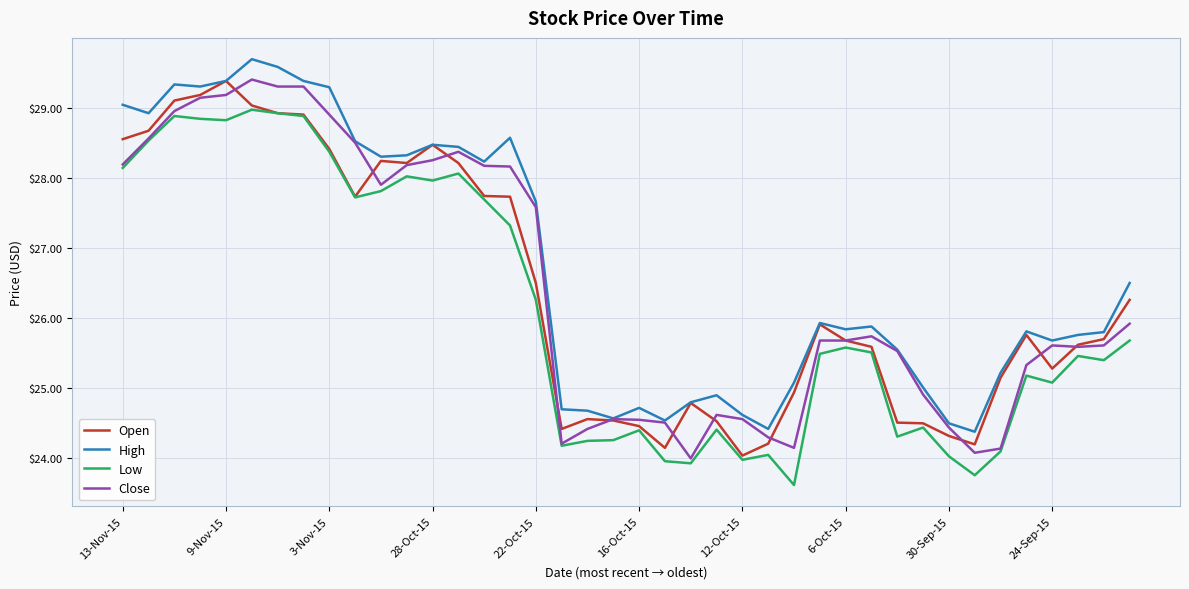

Does the chart have visible grid lines?

Yes